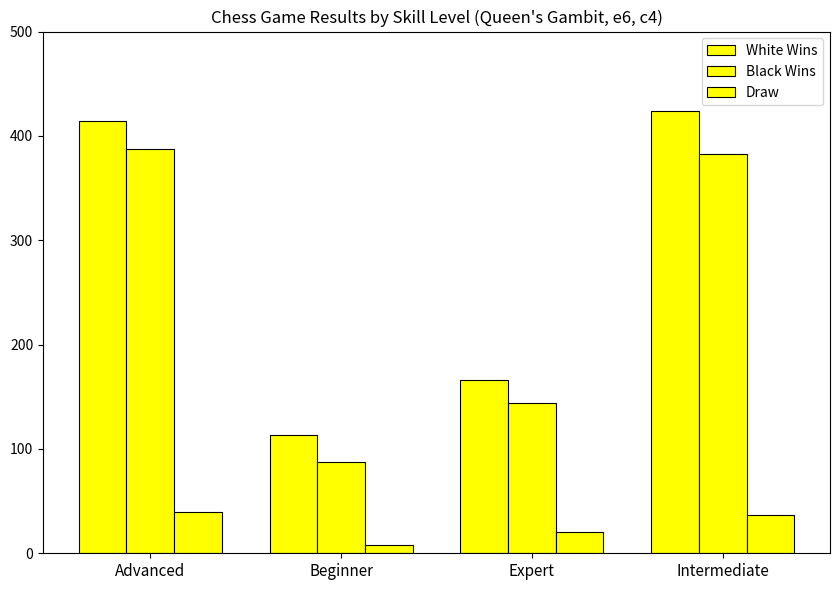

Is it true that White Wins equals 183 at Beginner?

False